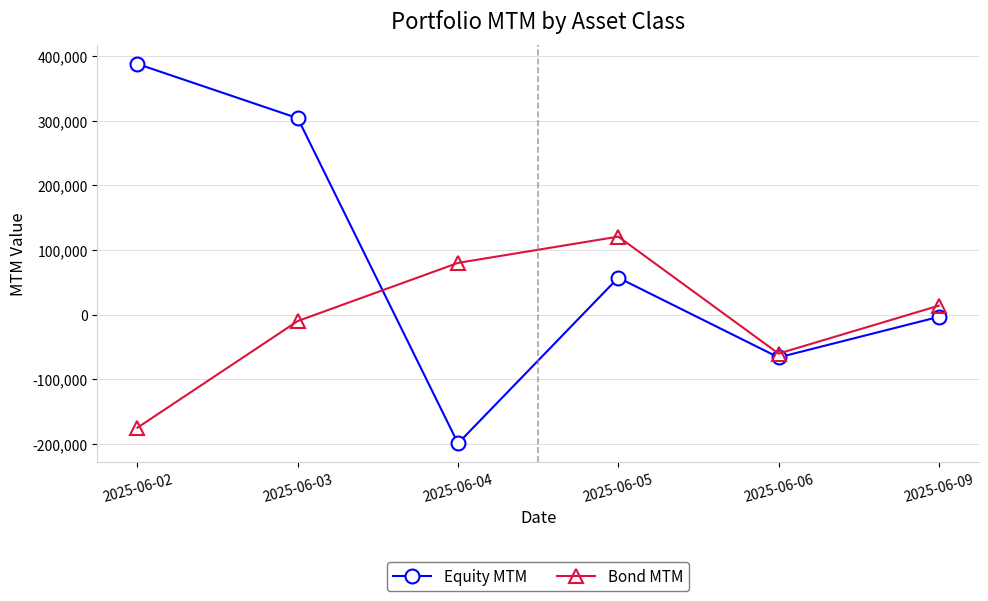

Which series has the largest range (max minus min)?

Equity MTM